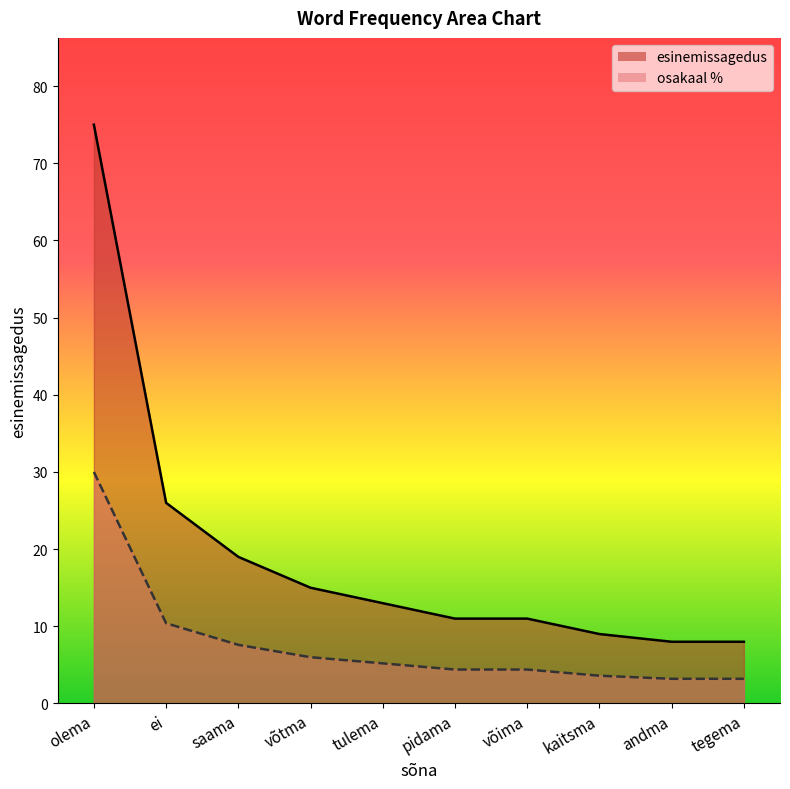

Where does the osakaal % series first go above 5?

olema